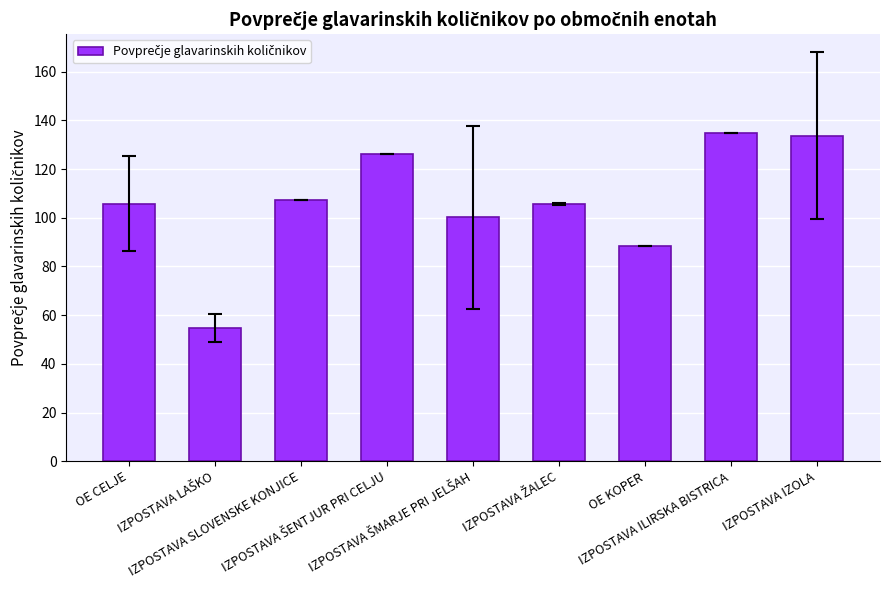

What is the value of the 3rd bar from the left?

107.1